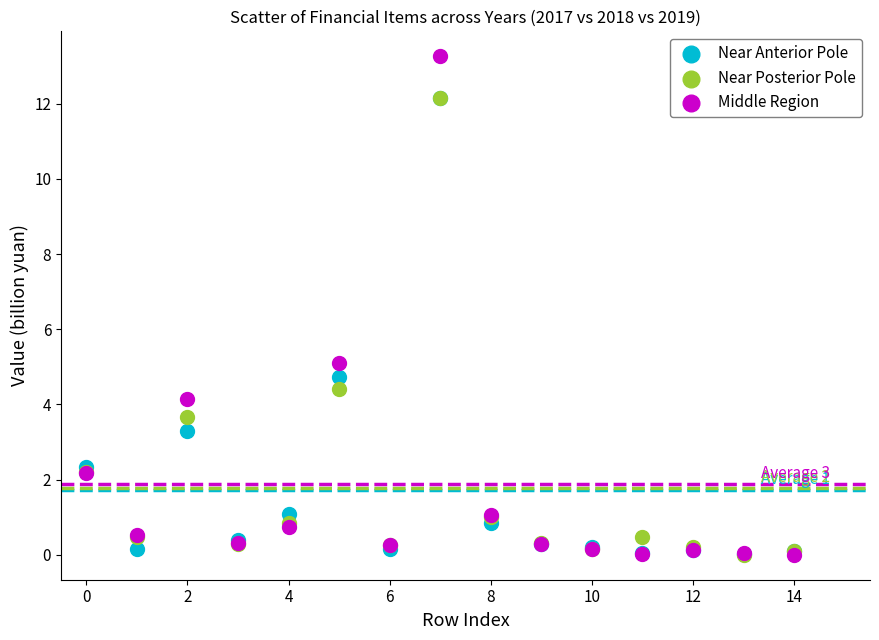

In the Near Posterior Pole series, what Y value is closest to 6?

4.4